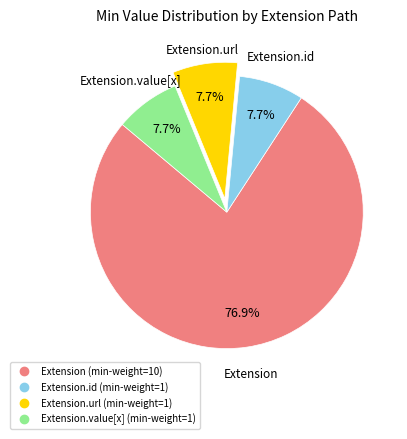

Is there any slice that represents more than half of the pie?

Yes